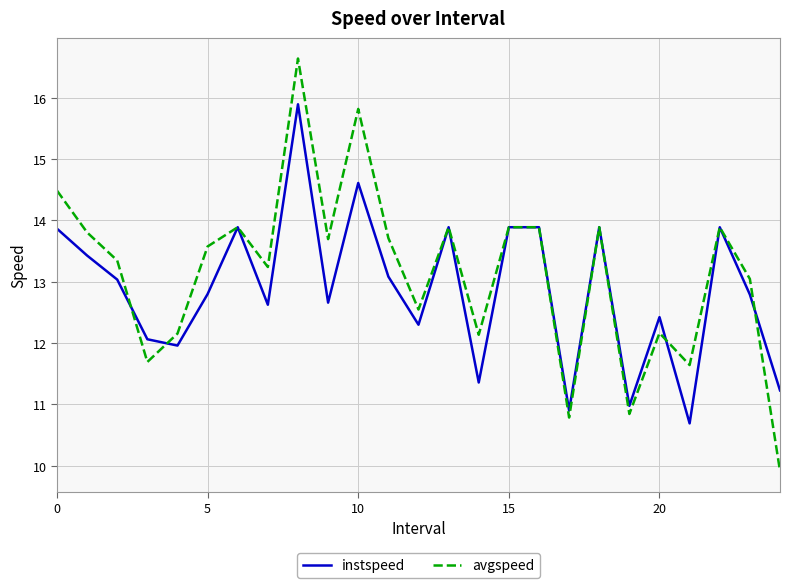

What is the lowest value of the avgspeed series?

9.9